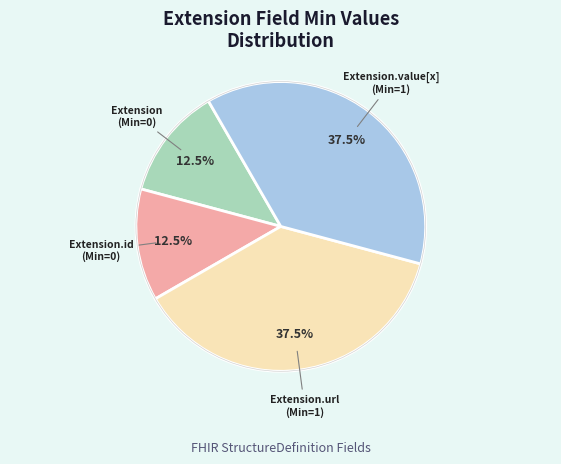

Is Extension.url the majority of the pie?

No